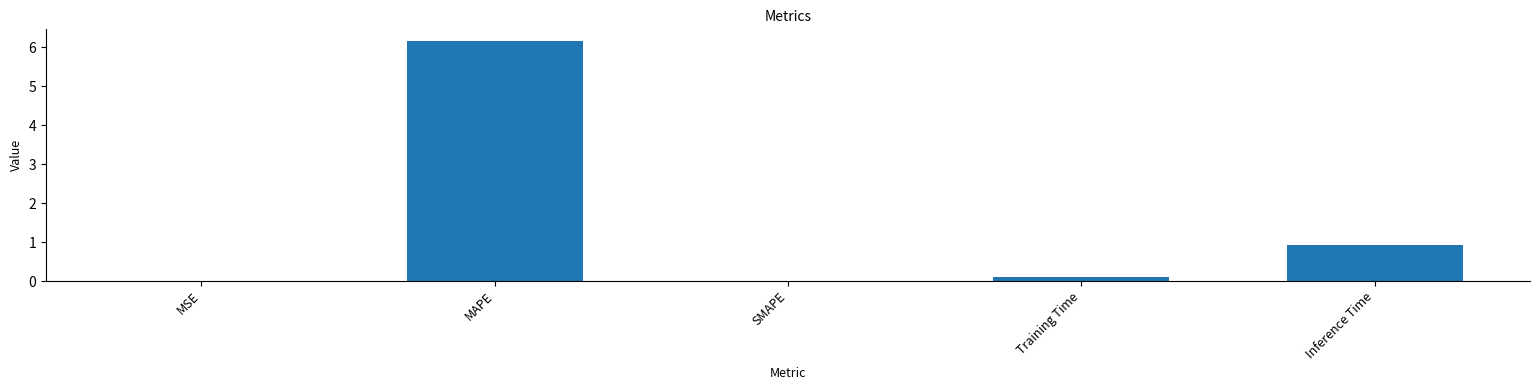

What is the average value?

1.4